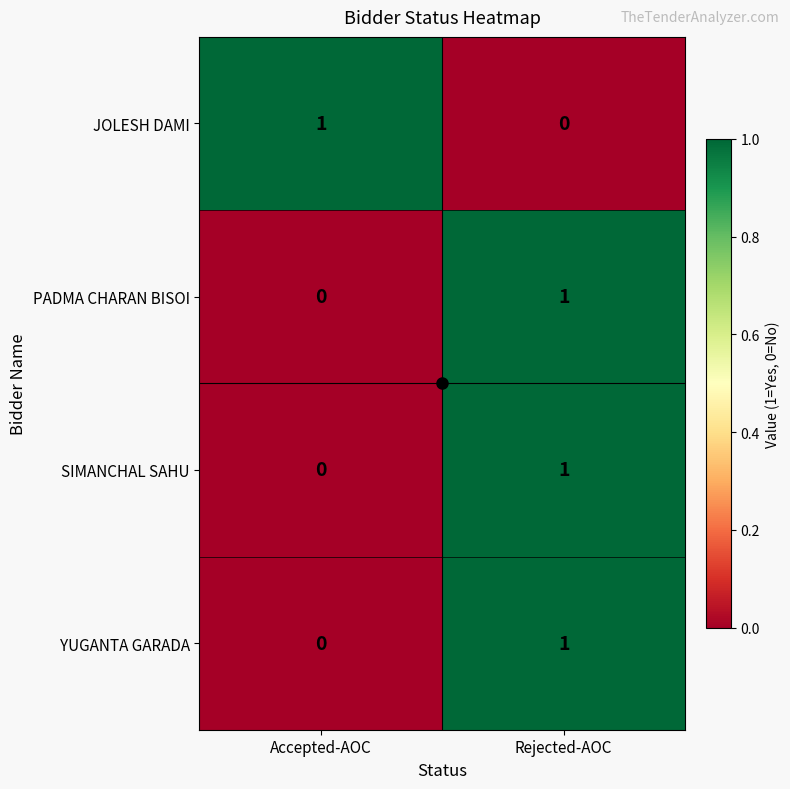

At which label does YUGANTA GARADA reach its minimum?

Accepted-AOC